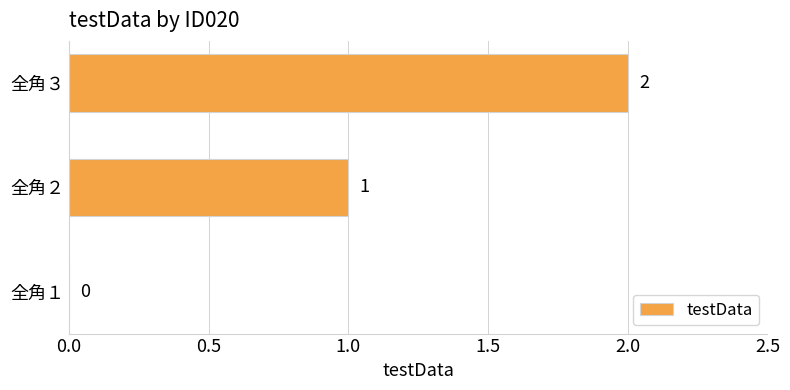

Where is the data nearest to the value 1?

全角２